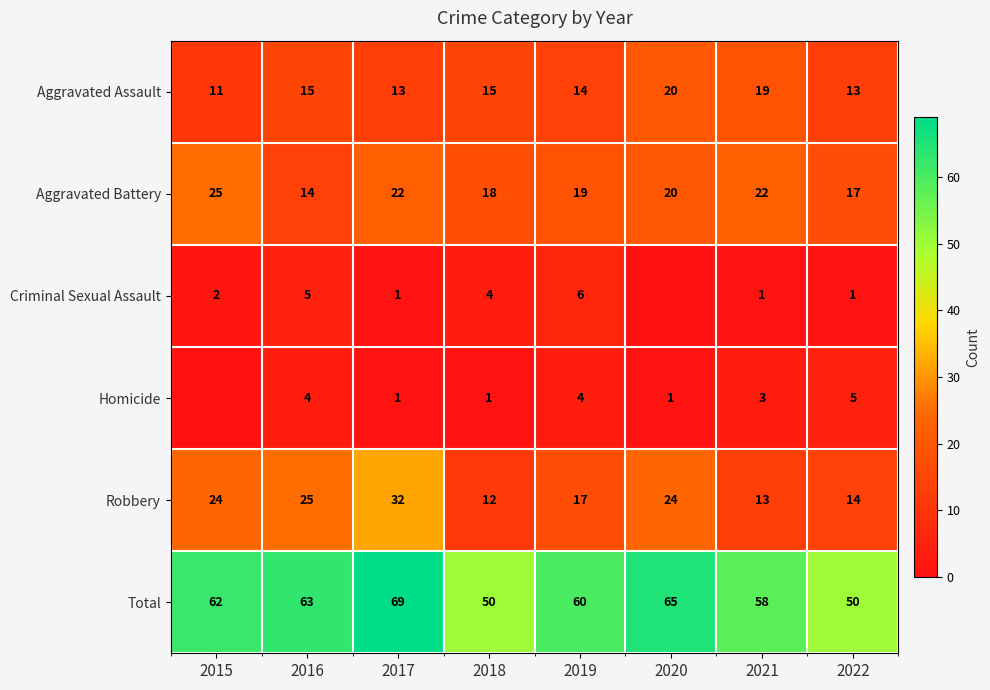

How many series are shown in this chart?

6